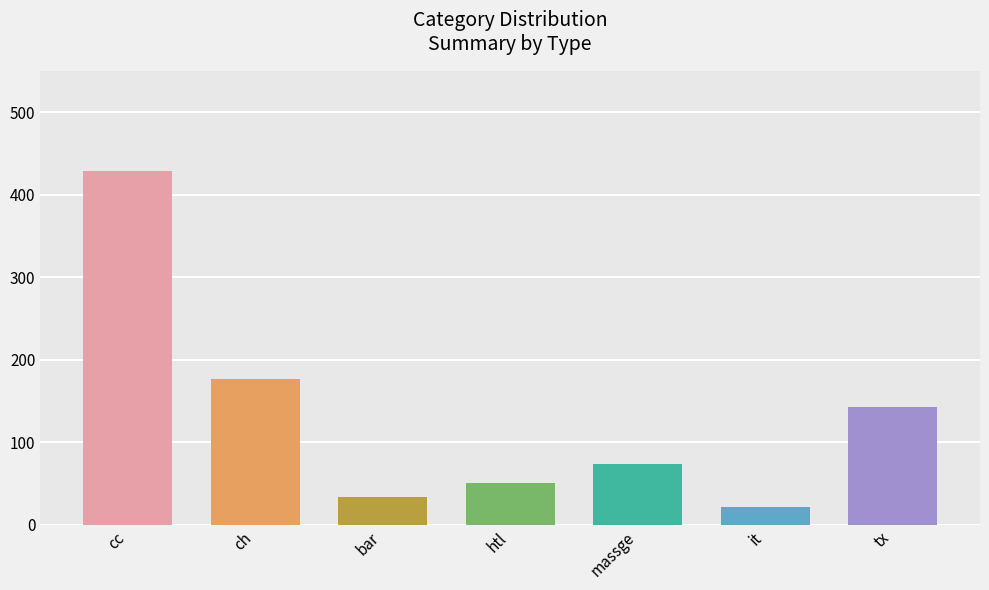

Does the chart contain stacked bars?

No